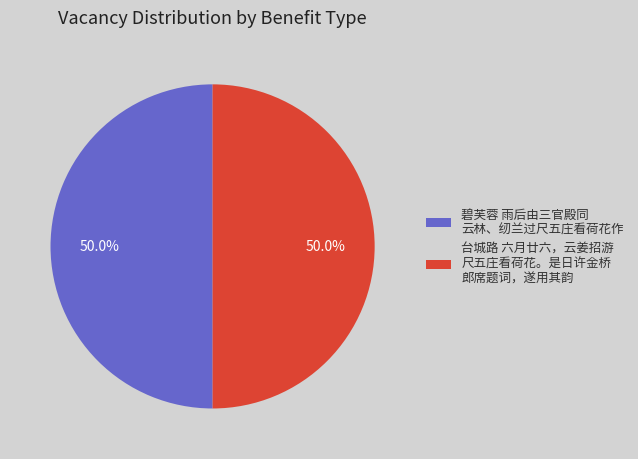

How many slices are in this pie chart?

2